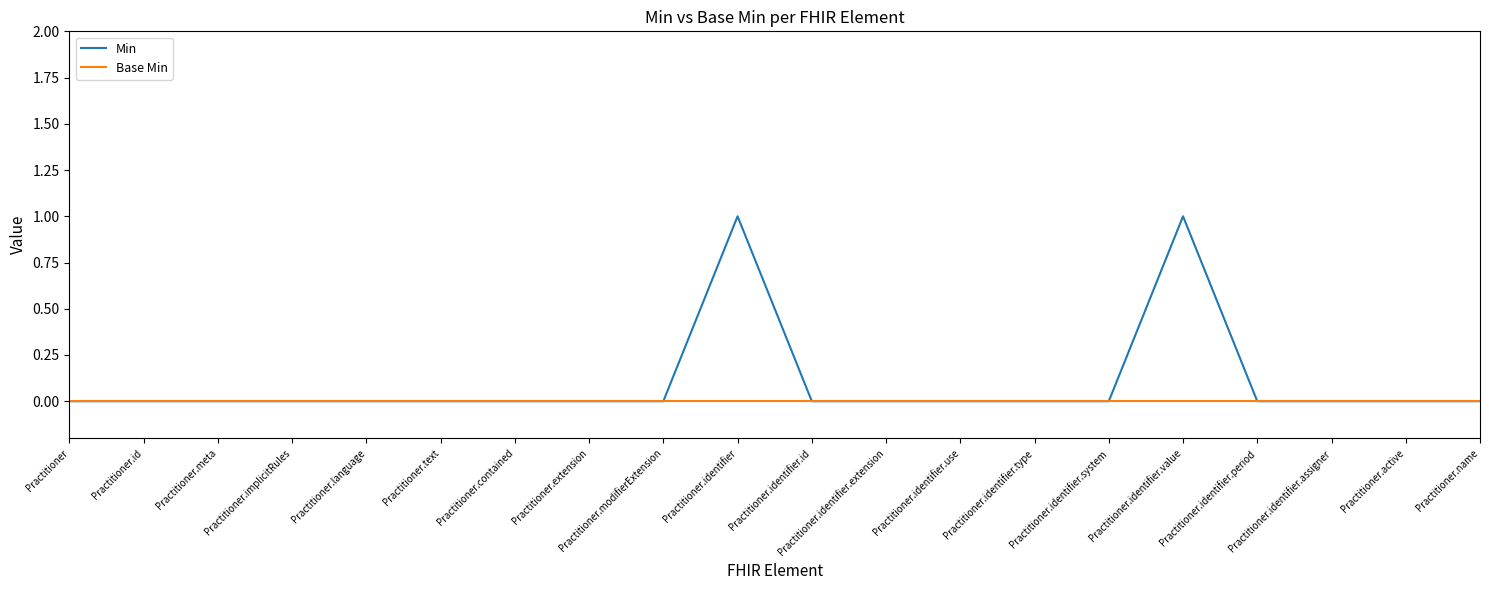

What is the maximum value for Min?

1